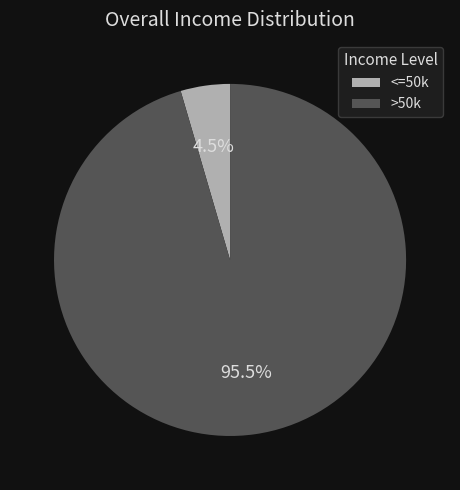

Does any single category account for the majority?

Yes